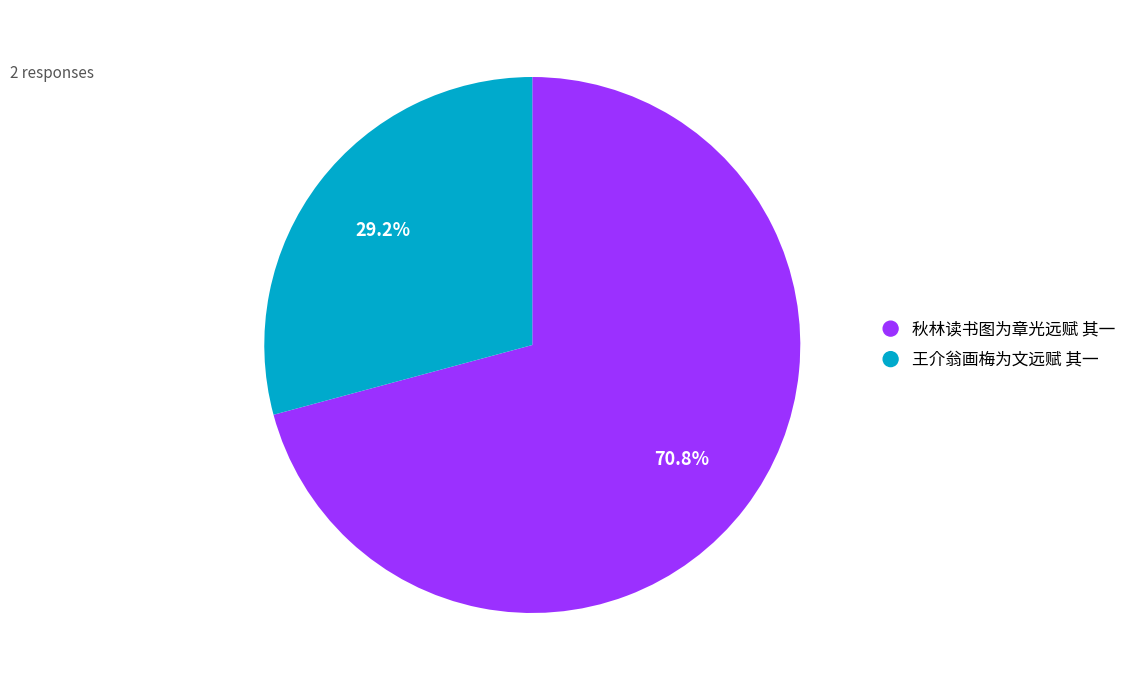

What is the total percentage of 秋林读书图为章光远赋 其一 and 王介翁画梅为文远赋 其一?

100.0%